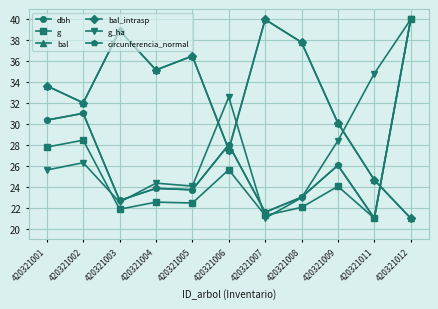

Does the chart have visible grid lines?

Yes